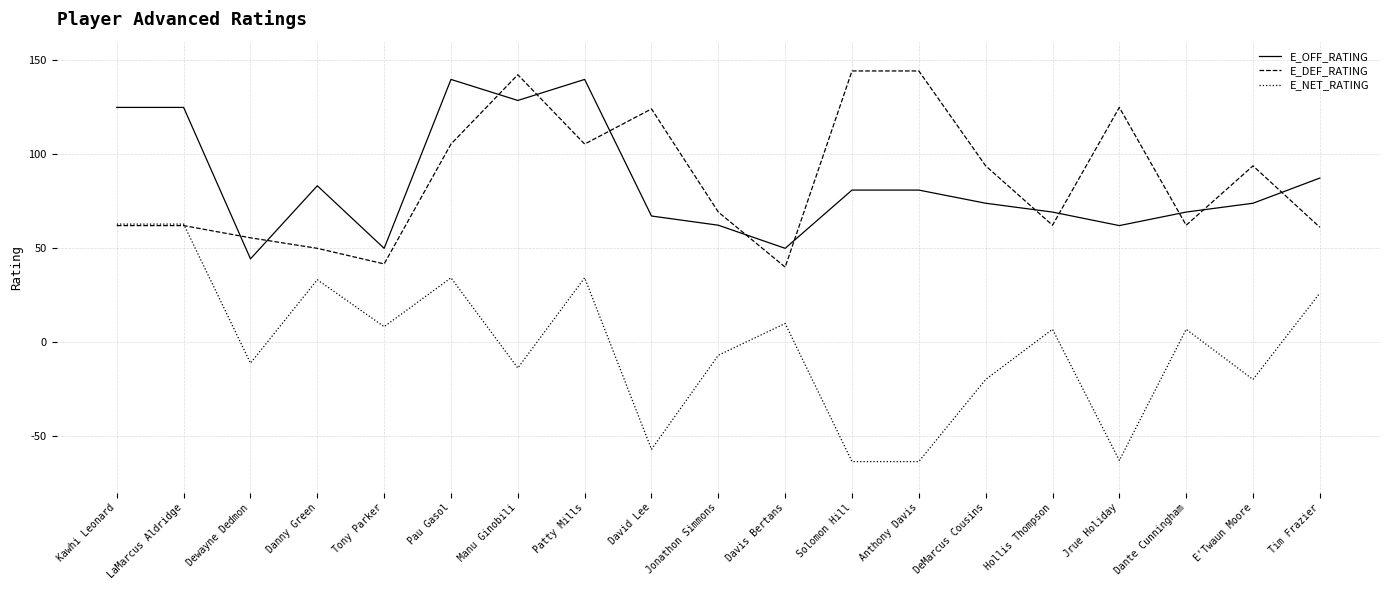

The value of E_NET_RATING at Jrue Holiday is -62.9. True or false?

True